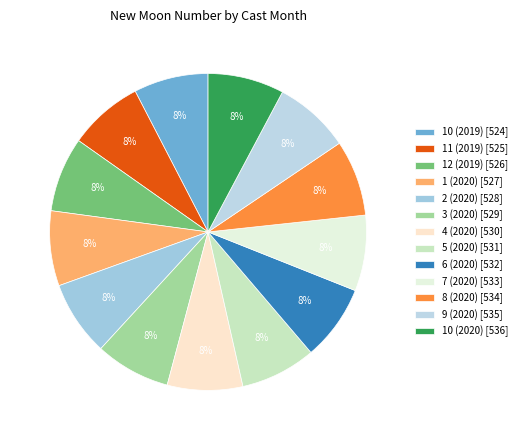

Does 5 (2020) represent more than half of the total?

No